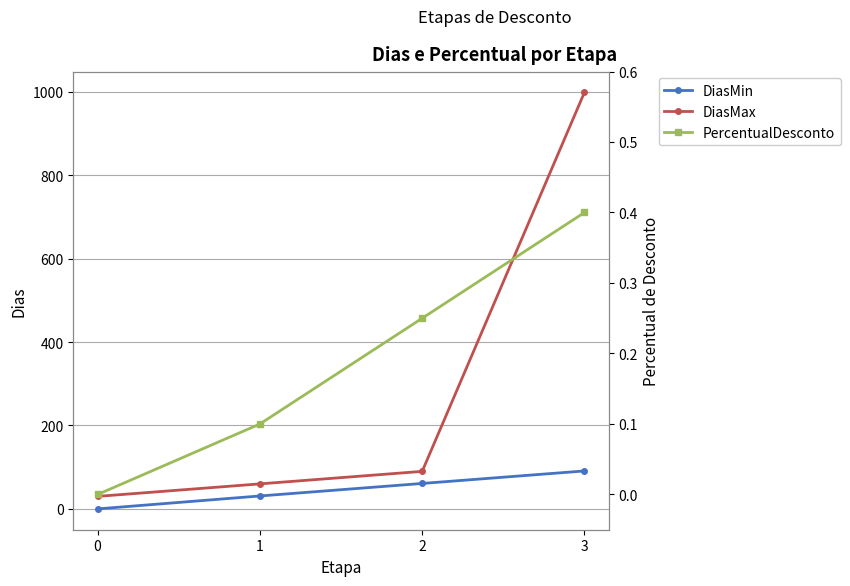

What is the value of the DiasMax point at the 3rd from the left?

90.0